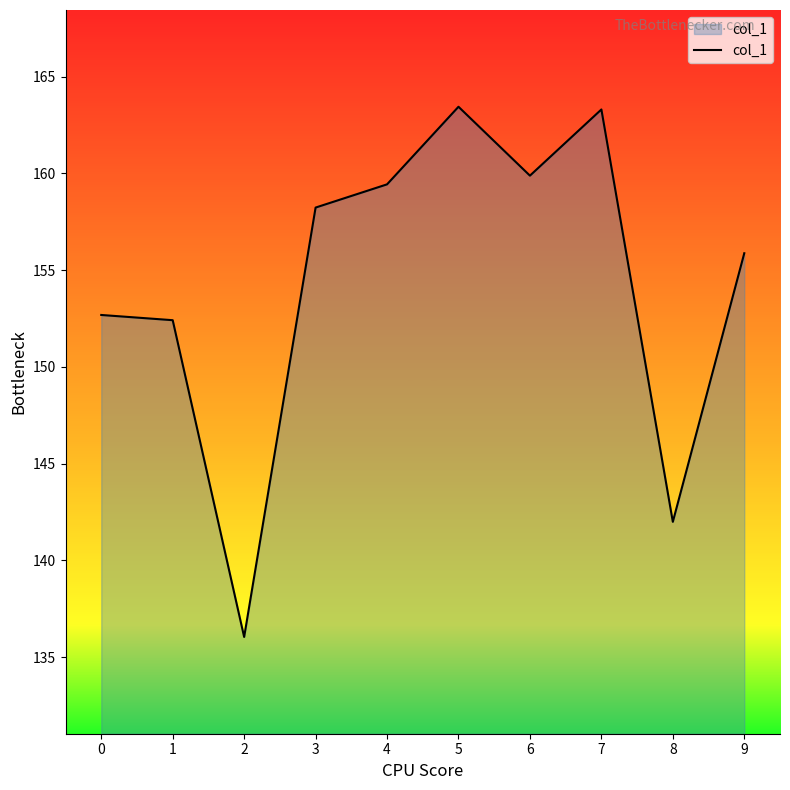

True or false: the data shows 152.7 at 0.

True